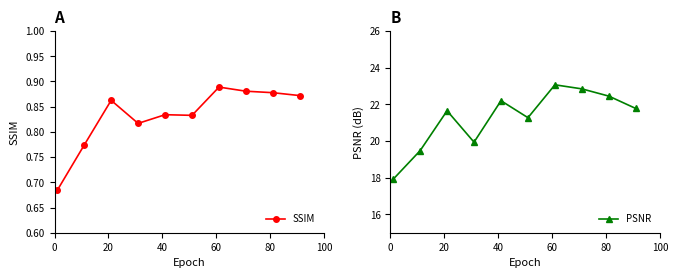

What is the lowest value of the PSNR series?

17.9